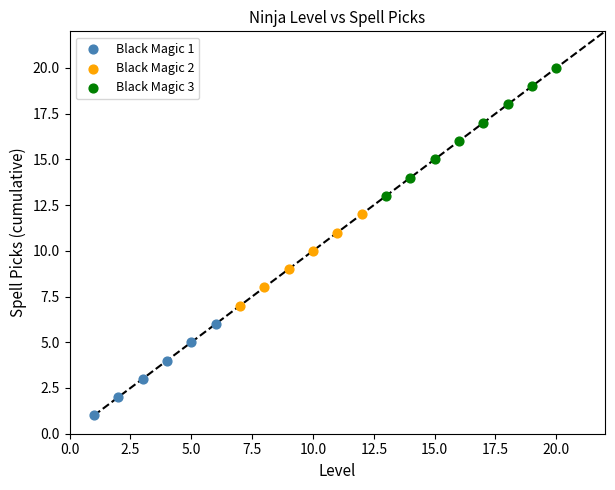

Which series has the largest Y range (max minus min)?

Black Magic 3